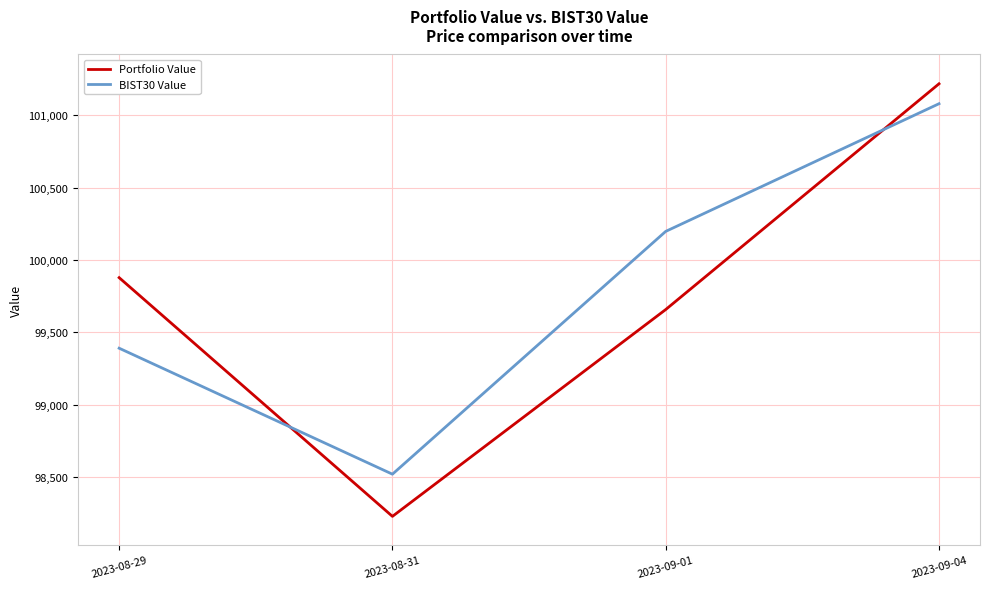

Rank the series by their maximum value, from highest to lowest.

Portfolio Value, BIST30 Value